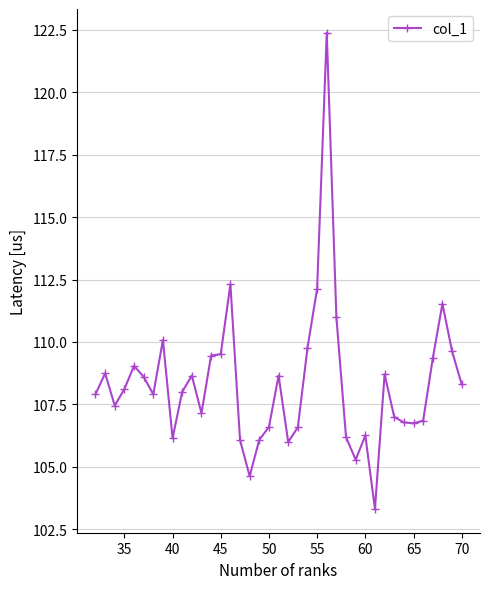

What is the minimum value shown in the chart?

103.3